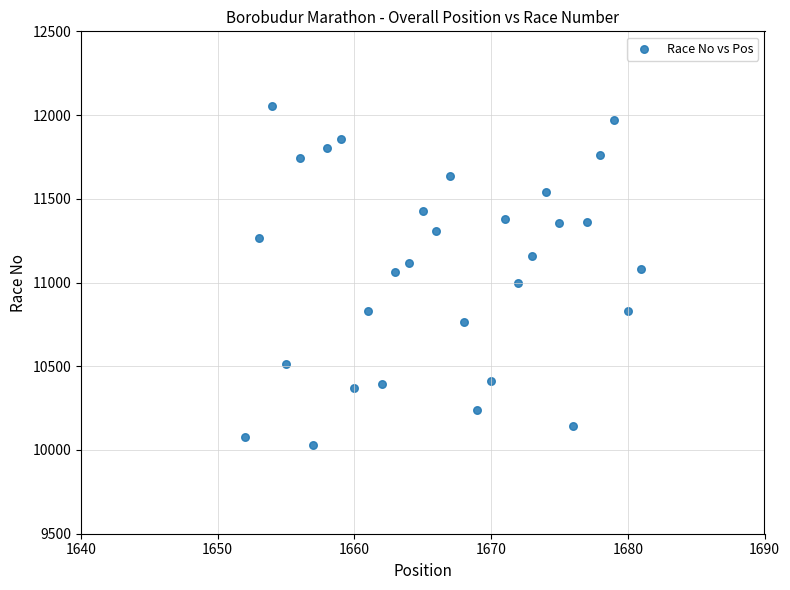

What is the range of X values (max minus min)?

29